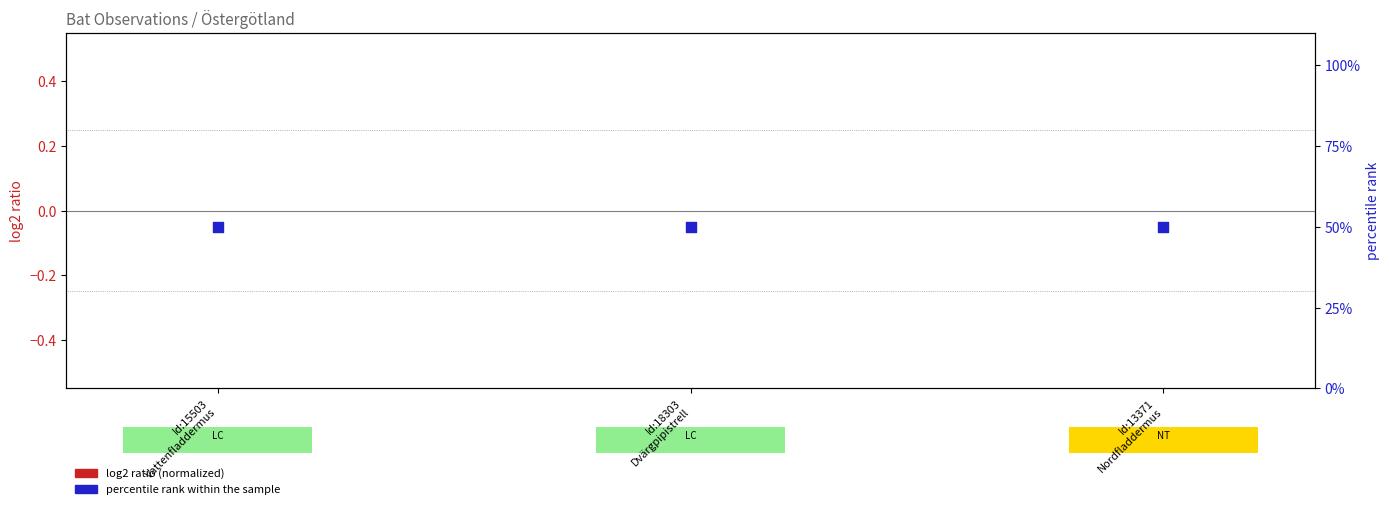

Which series has the widest spread of Y values?

log2 ratio (TaxonSort normalized)